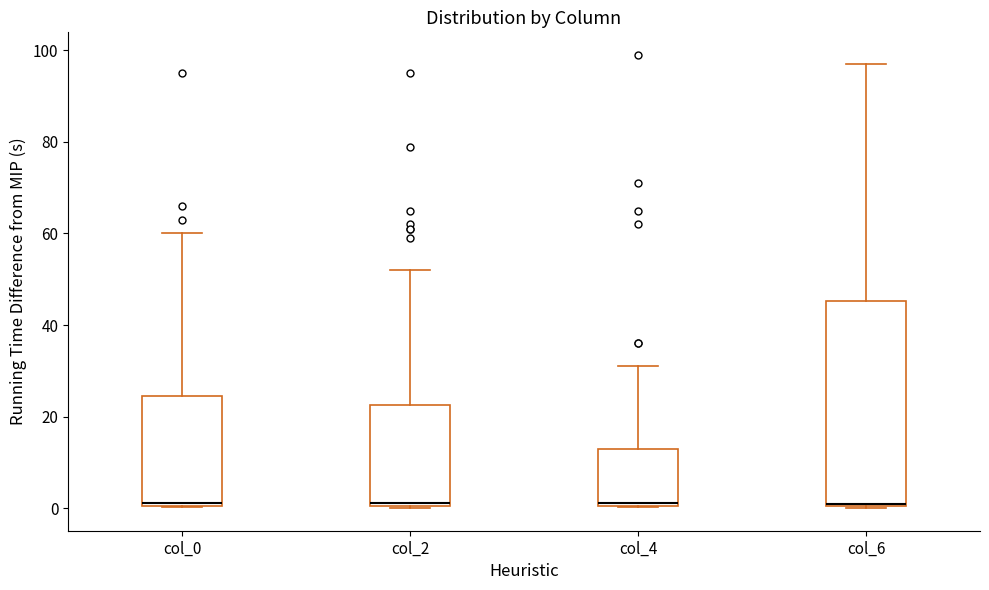

Where does the upper whisker of the box for col_2 end on the y-axis? The values are not printed on the chart, so give them approximately, as read against the axis.

52